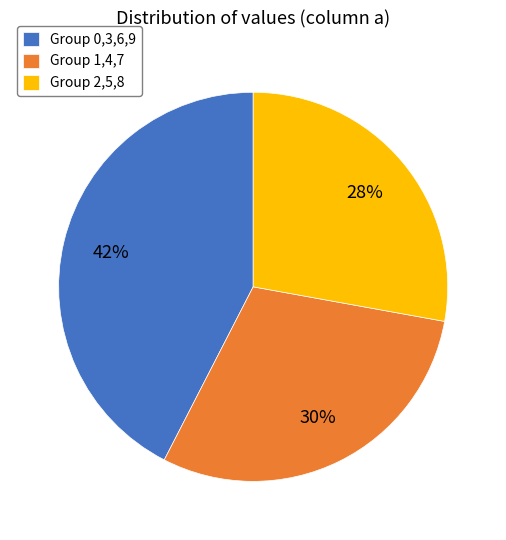

Which has a higher value, Group 1,4,7 or Group 2,5,8?

Group 1,4,7